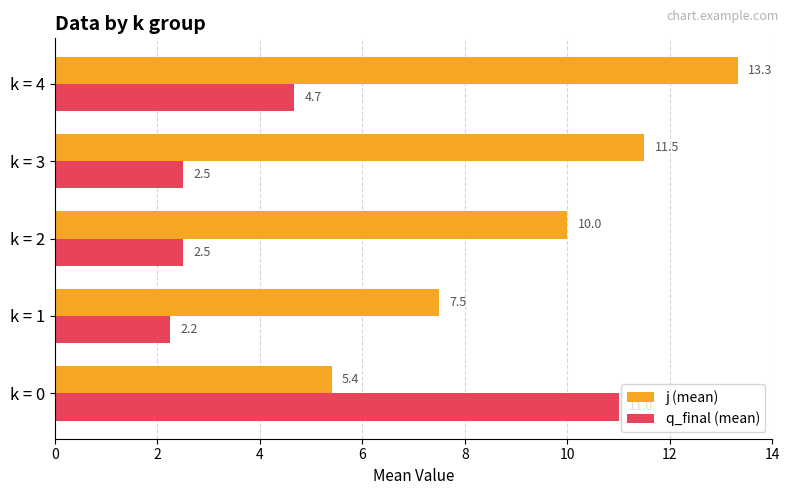

Which series has the largest range (max minus min)?

q_final (mean)